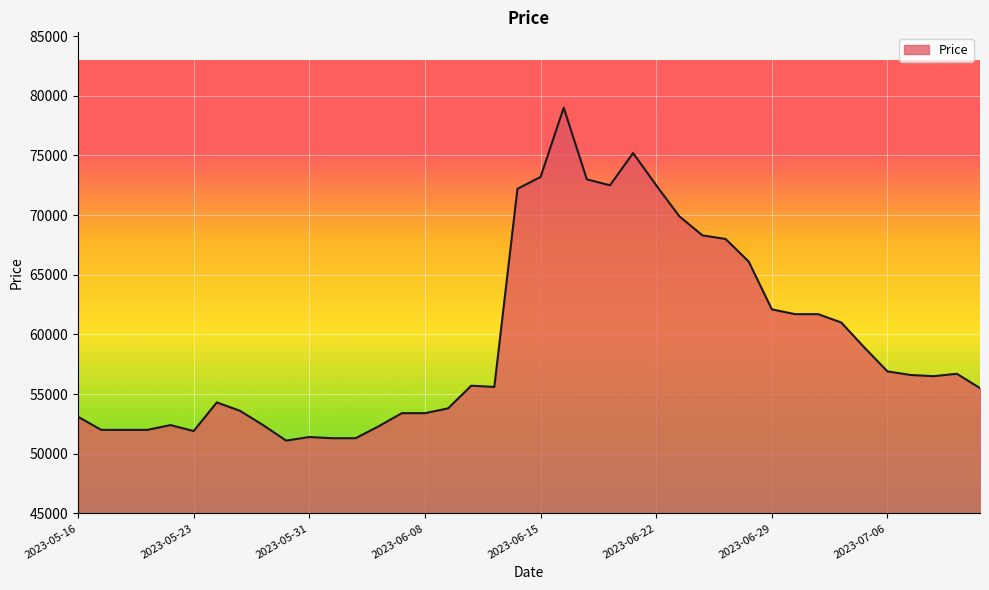

What is the maximum value shown in the chart?

79000